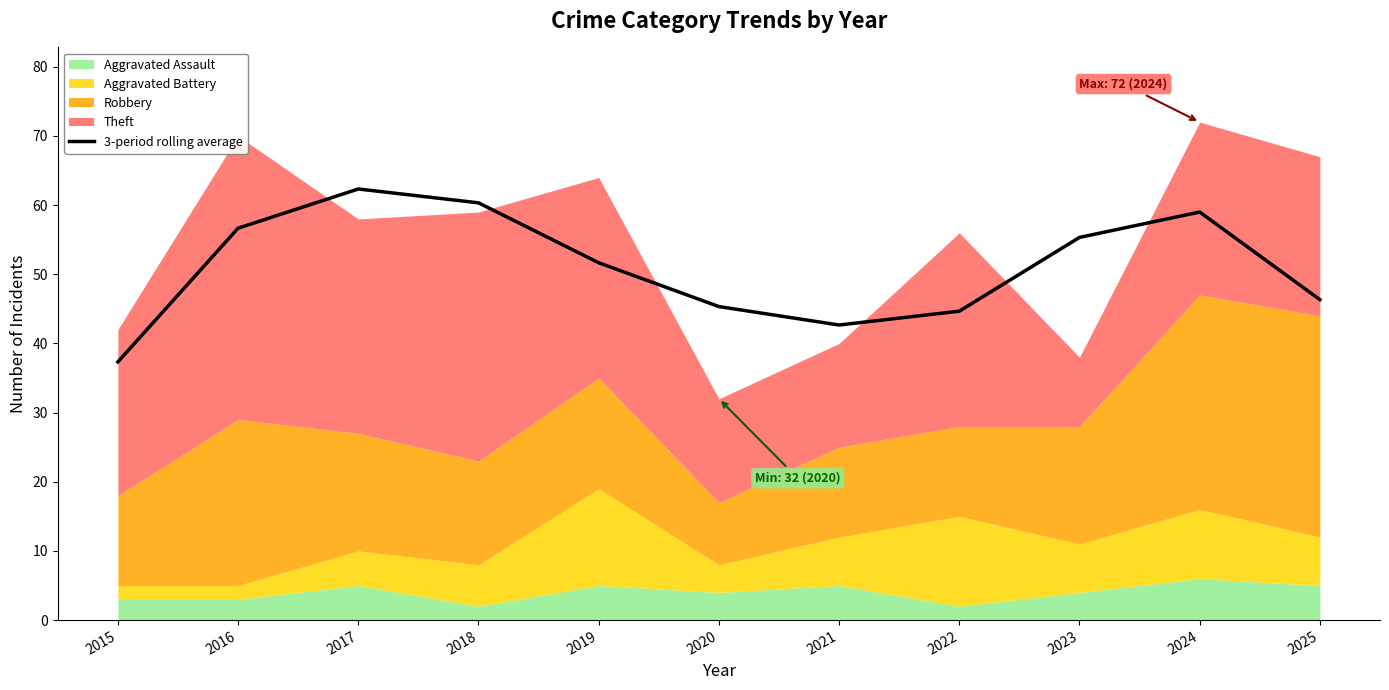

What is the value of the 1st point from the left?

37.3